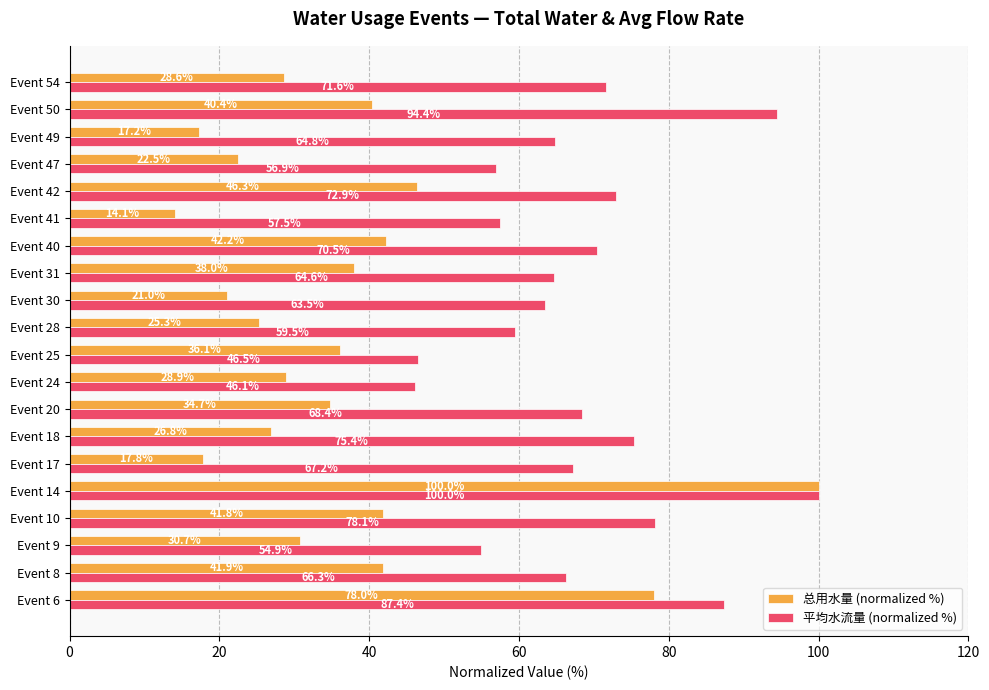

Which series changed the most between Event 30 and Event 40?

总用水量 (normalized %)